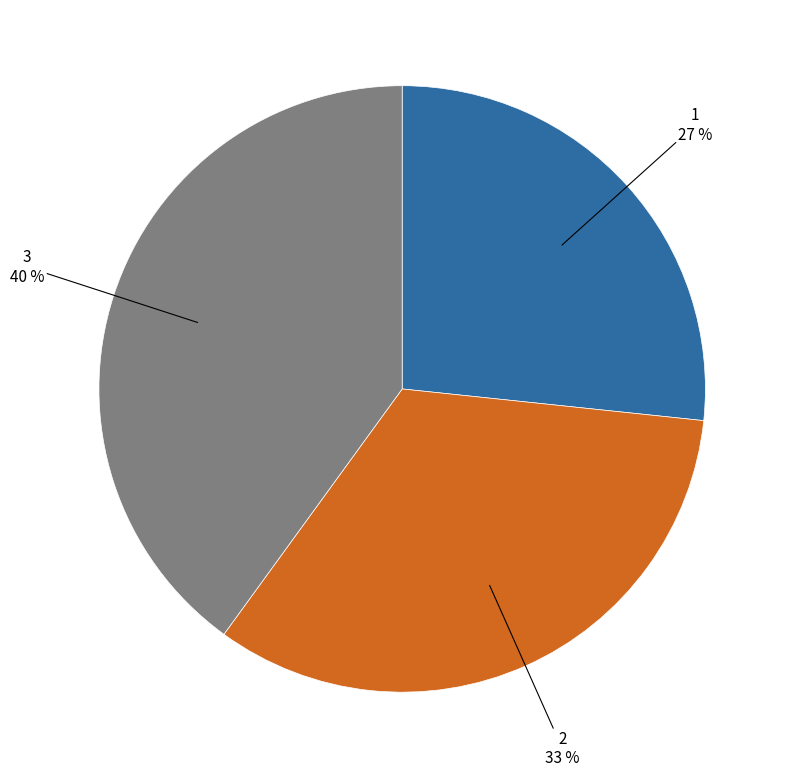

To the nearest percent, what is the average slice percentage?

33%